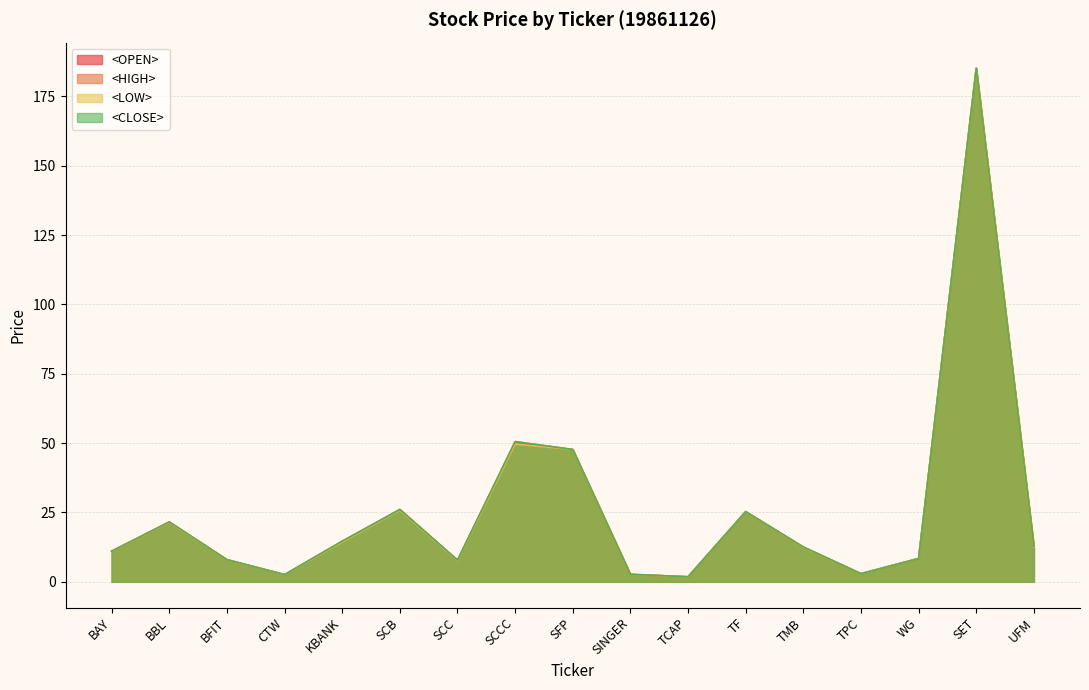

True or false: <LOW> and <OPEN> intersect in this chart.

False